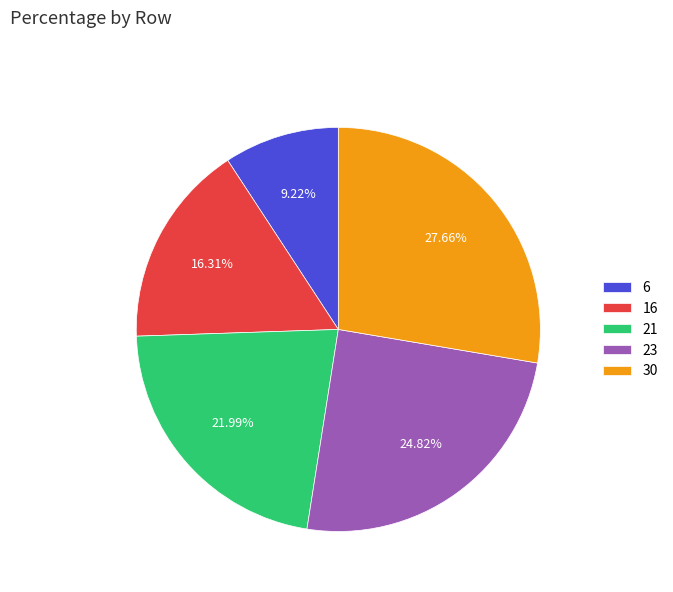

Combined, what portion of the pie is 16 and 21?

38.3%